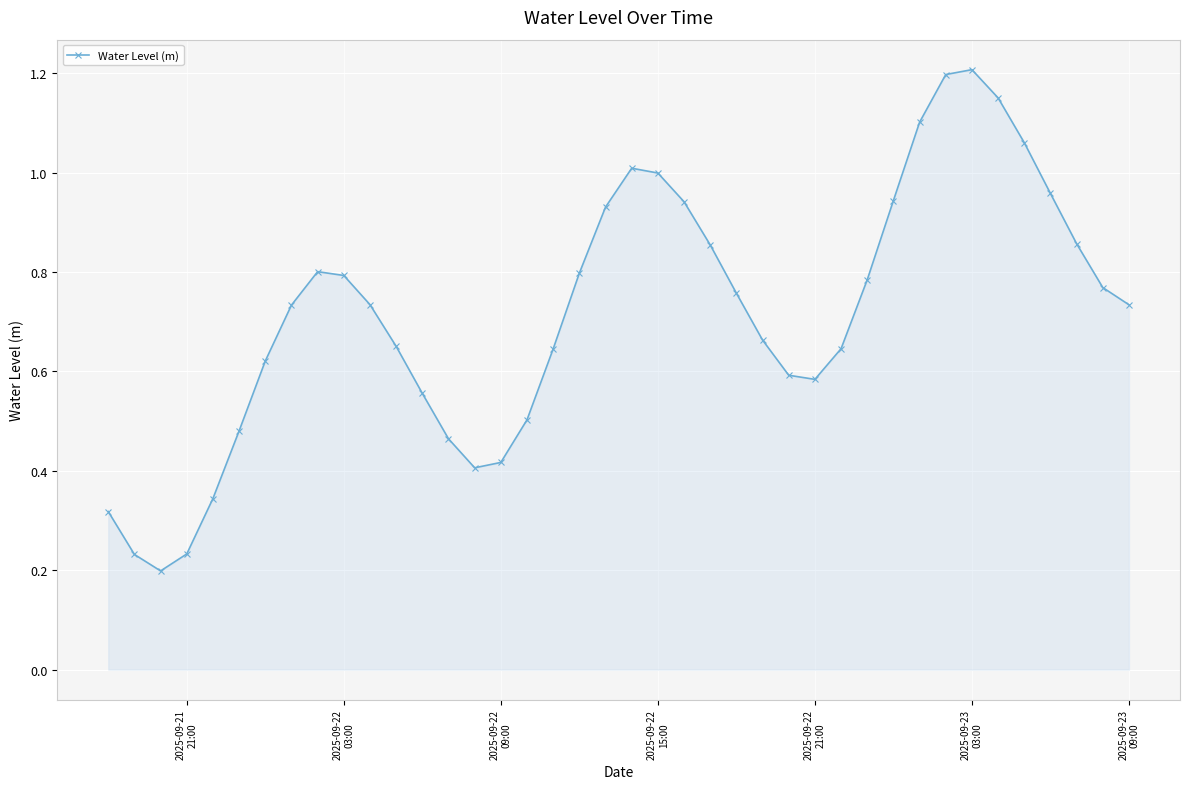

How many points are lower than both their immediate neighbors (excluding endpoints)?

3